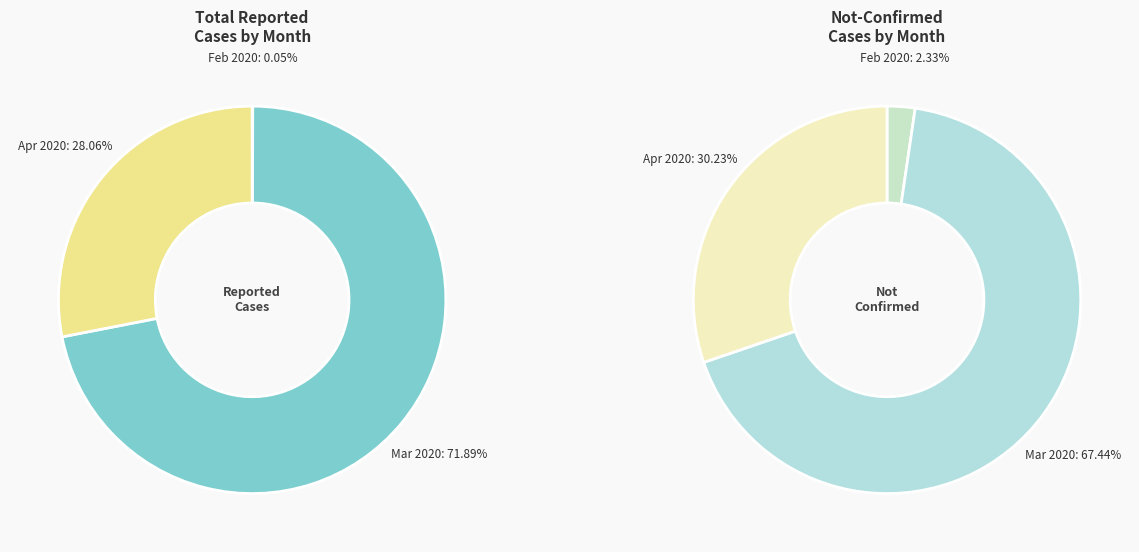

The 6 slice represents 0% of the pie. True or false?

True